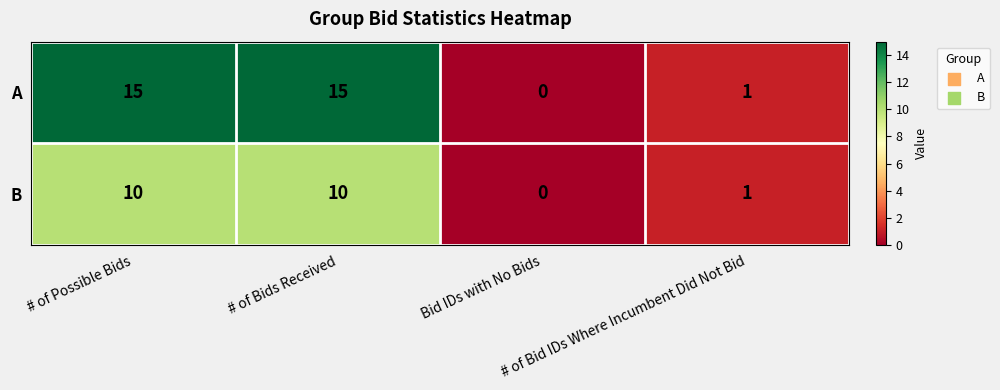

What is the maximum value shown in the chart?

15